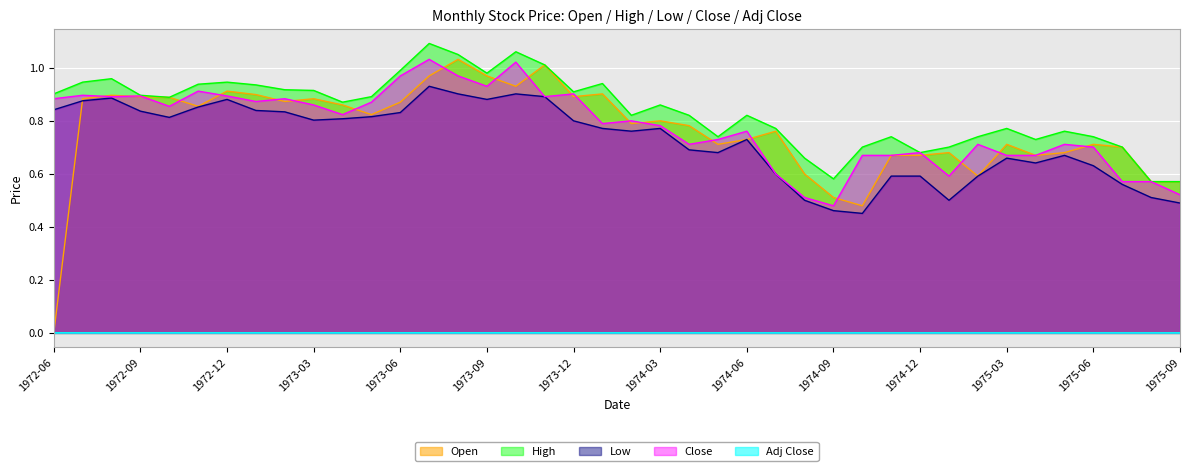

Rank the series at 1974-12 from highest to lowest value.

High, Close, Open, Low, Adj Close